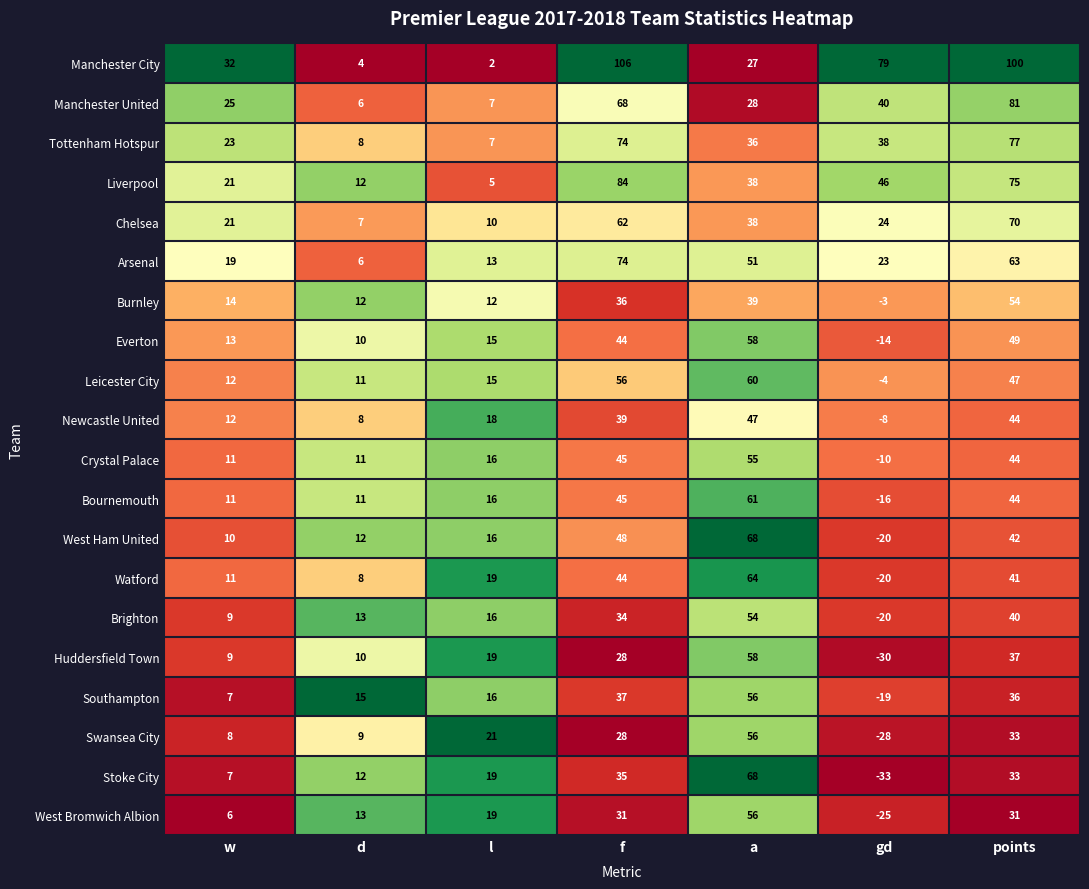

List the labels in order of Southampton value, largest first.

a, f, points, l, d, w, gd